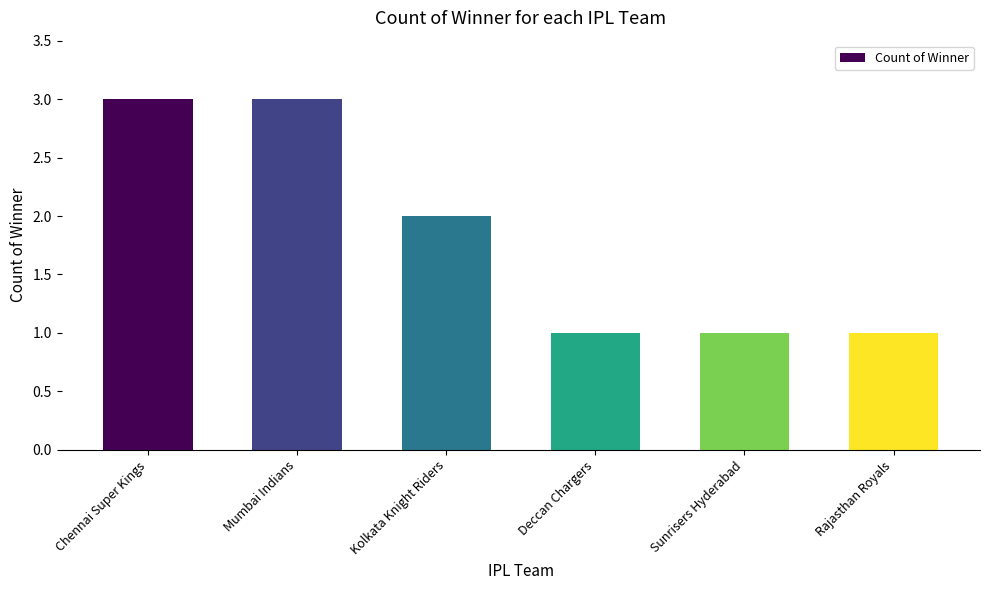

Reading right to left, transcribe all the data shown in this chart.

Rajasthan Royals=1	Sunrisers Hyderabad=1	Deccan Chargers=1	Kolkata Knight Riders=2	Mumbai Indians=3	Chennai Super Kings=3